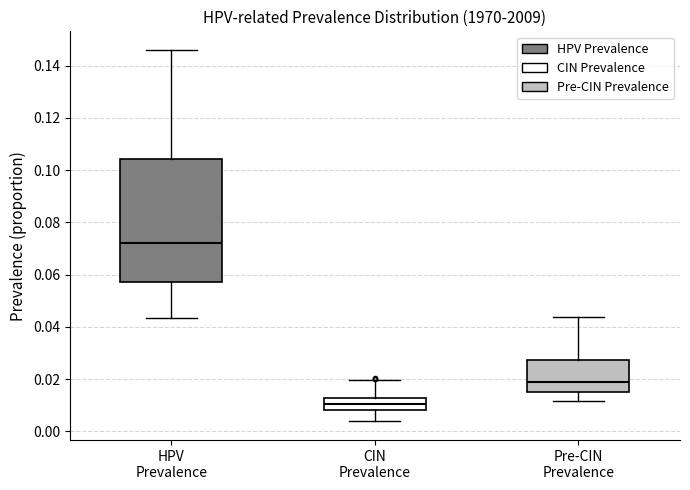

Reading left to right, read every box against the y-axis: the position of its median line, the range the box covers, and the ends of its whiskers. The values are not printed on the chart, so give them approximately, as read against the axis.

HPV Prevalence: median 0.072, box 0.058 to 0.104, whiskers 0.044 to 0.146
CIN Prevalence: median 0.010, box 0.008 to 0.012, whiskers 0.004 to 0.020
Pre-CIN Prevalence: median 0.018, box 0.014 to 0.028, whiskers 0.012 to 0.044